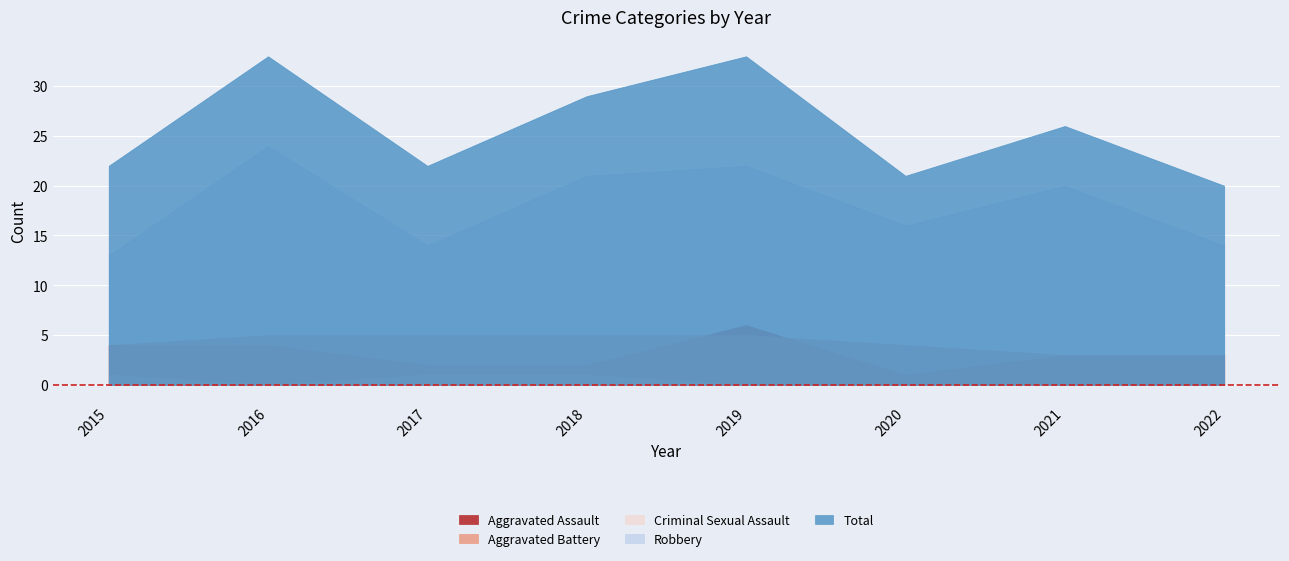

Which series has the largest total across all categories?

Total